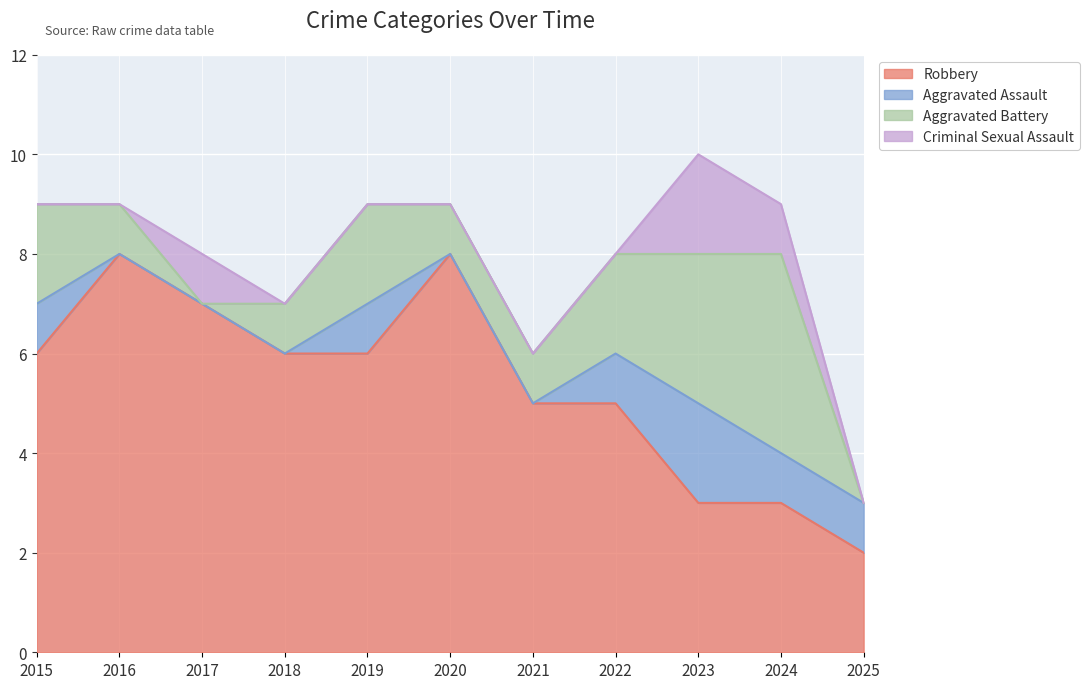

What is the value of the Aggravated Assault point at the 9th from the left?

2